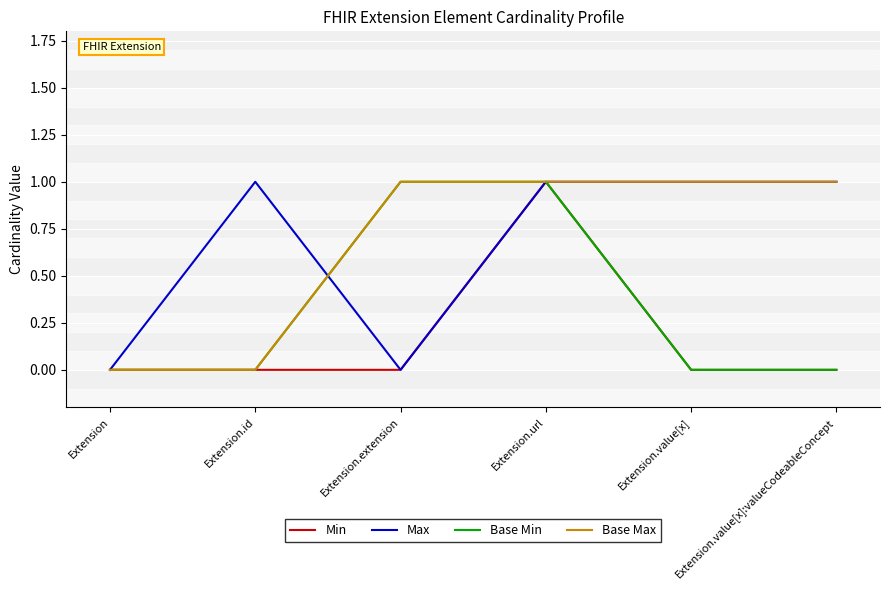

What position from the left is Extension.url?

4